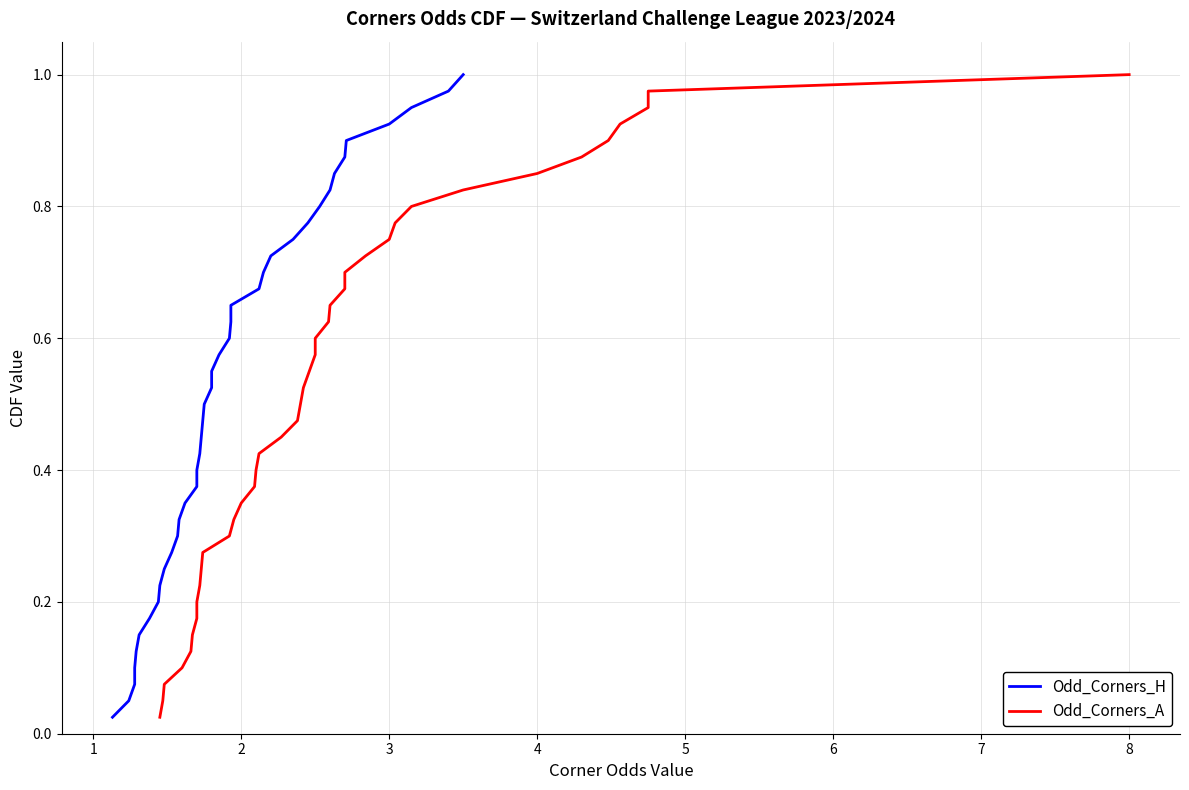

How many lines are shown in the chart?

2